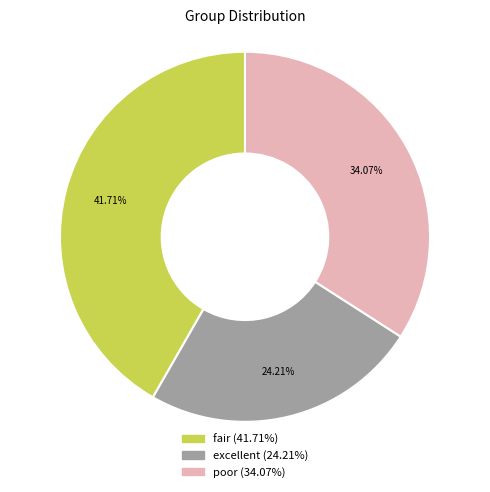

Between fair and excellent, which is larger?

fair